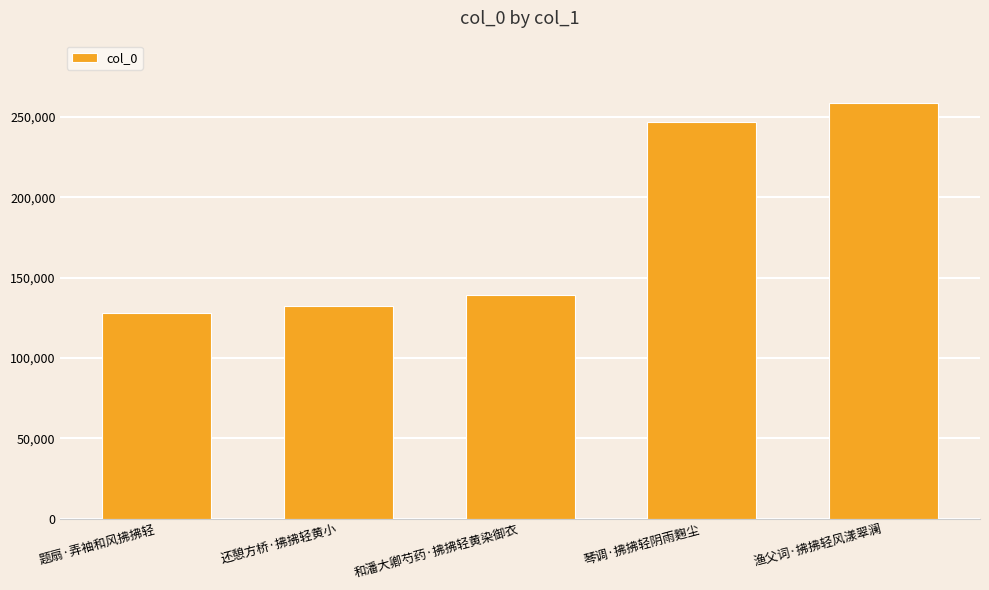

What is the difference between the maximum and second lowest values?

126274